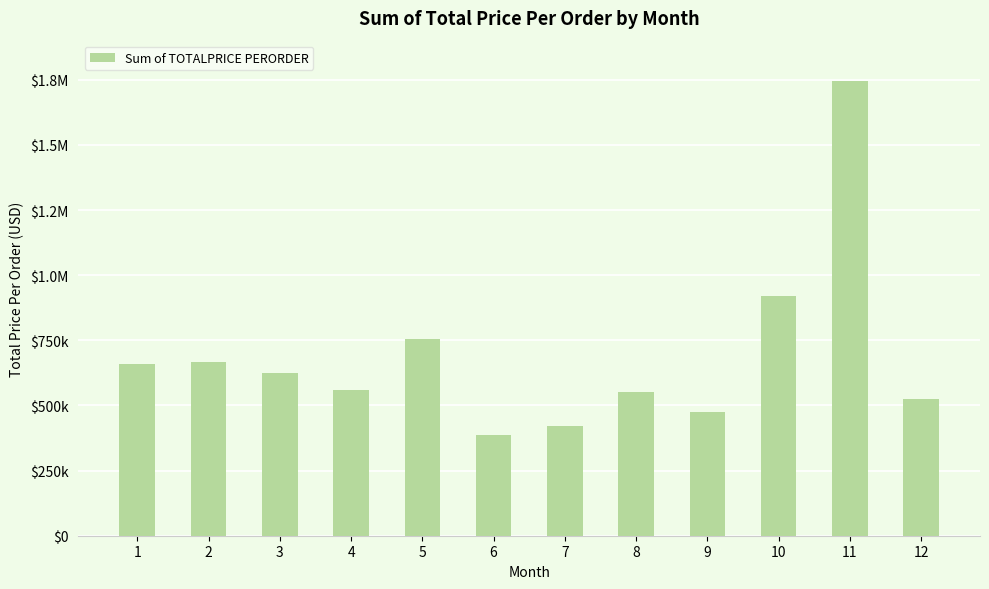

What is the maximum value shown in the chart?

1744682.4